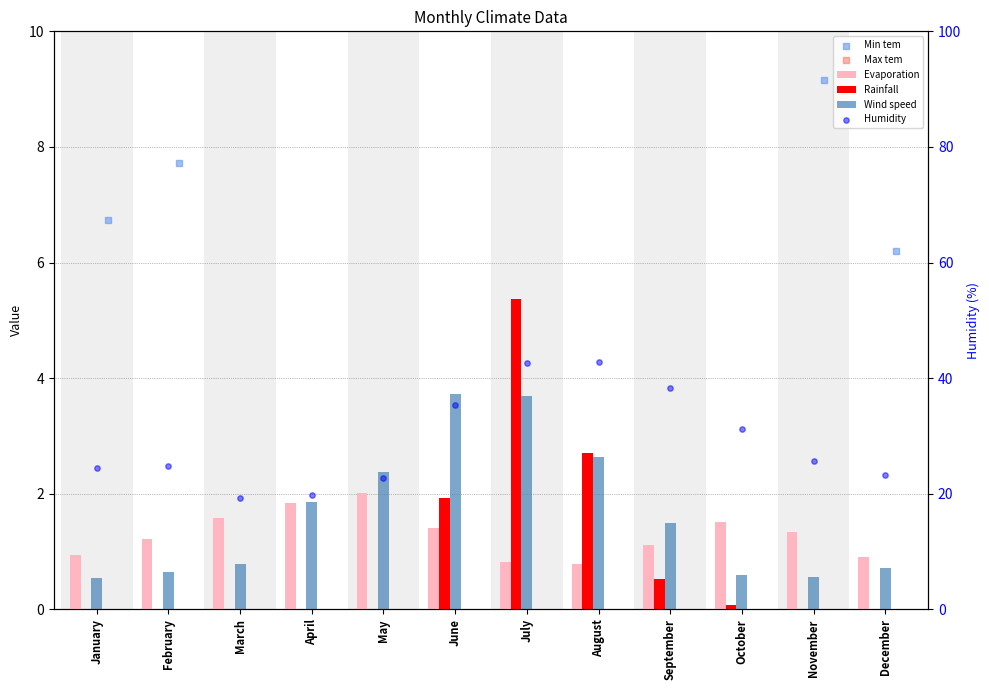

At which category is the sum across all series the highest?

July